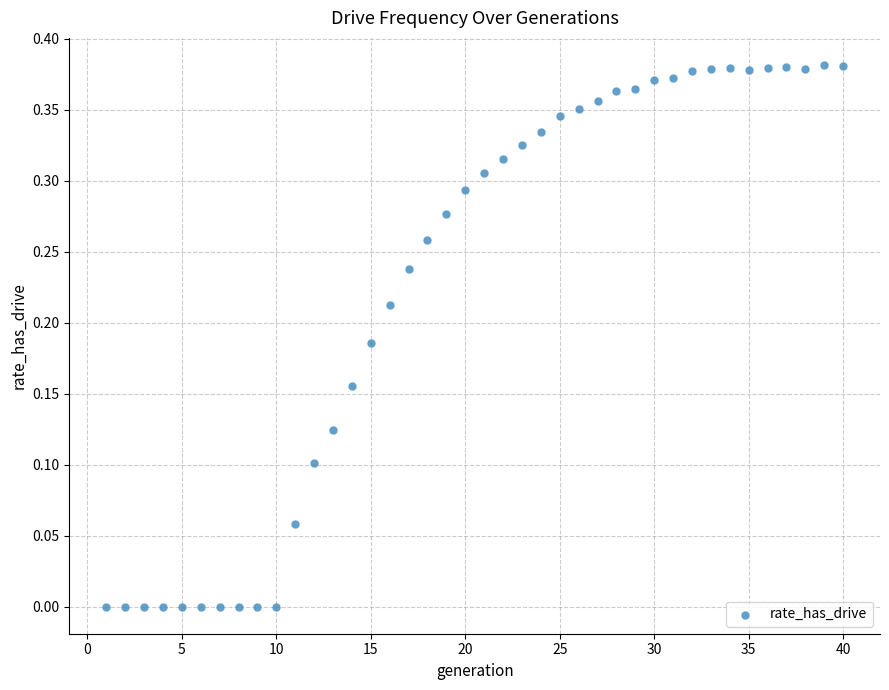

What is the range of X values (max minus min)?

39.0